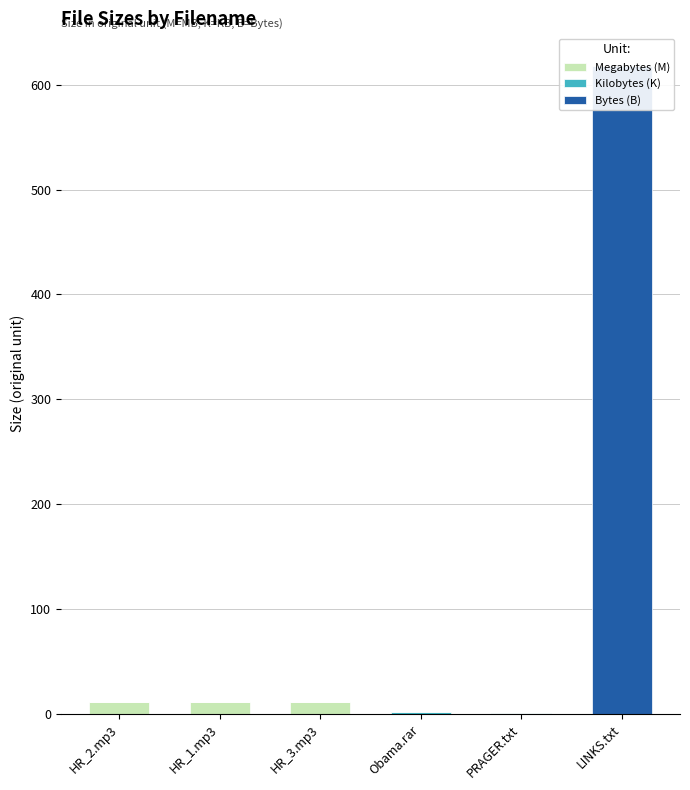

At how many categories does at least one series exceed 452?

1